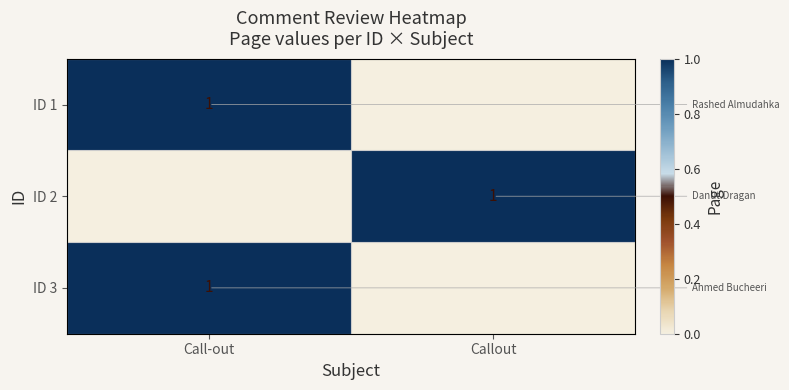

The ID 3 series shows 0 at Call-out. True or false?

False